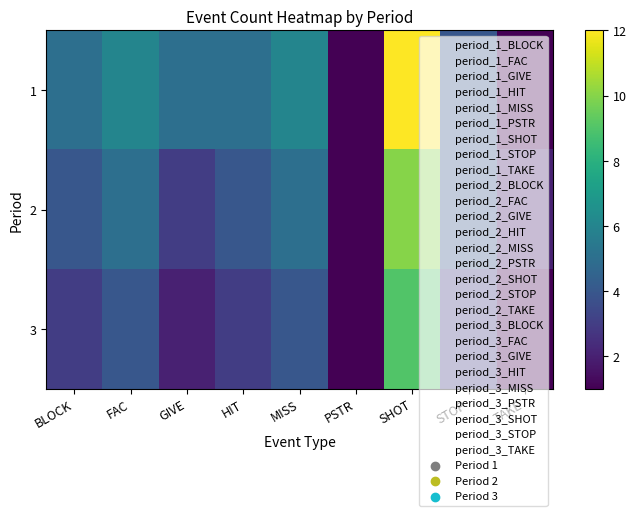

Reading left to right, what are all the values shown in this chart?

1: BLOCK=5	FAC=6	GIVE=5	HIT=5	MISS=6	PSTR=1	SHOT=12	STOP=4	TAKE=1
2: BLOCK=4	FAC=5	GIVE=3	HIT=4	MISS=5	PSTR=1	SHOT=10	STOP=4	TAKE=2
3: BLOCK=3	FAC=4	GIVE=2	HIT=3	MISS=4	PSTR=1	SHOT=9	STOP=3	TAKE=1